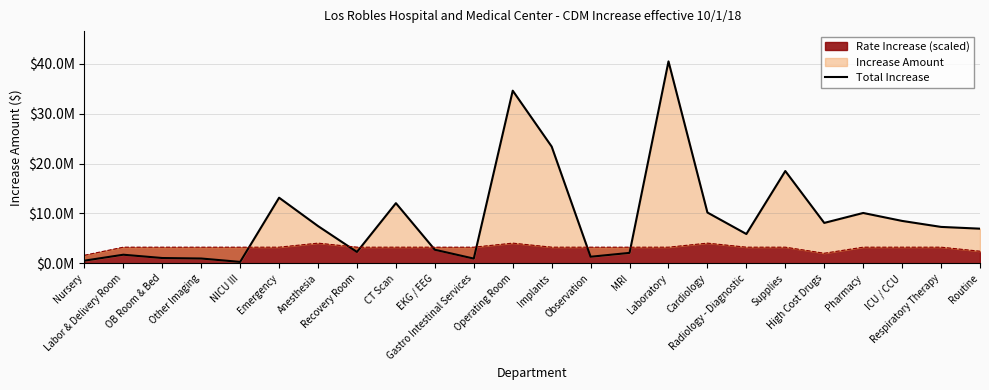

What is the label of the 21st point from the right?

Other Imaging